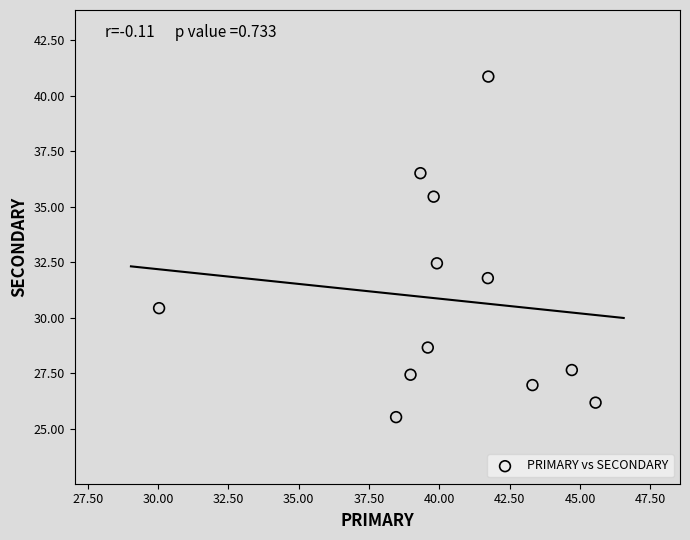

What Y value in the scatter plot is closest to 33?

32.5